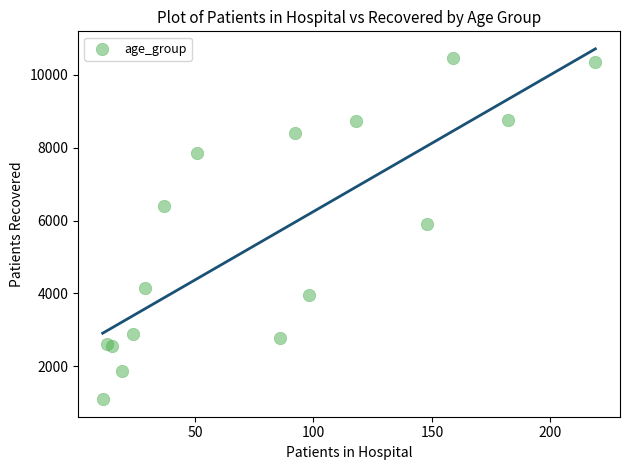

What Y value in the scatter plot is closest to 5775?

5895